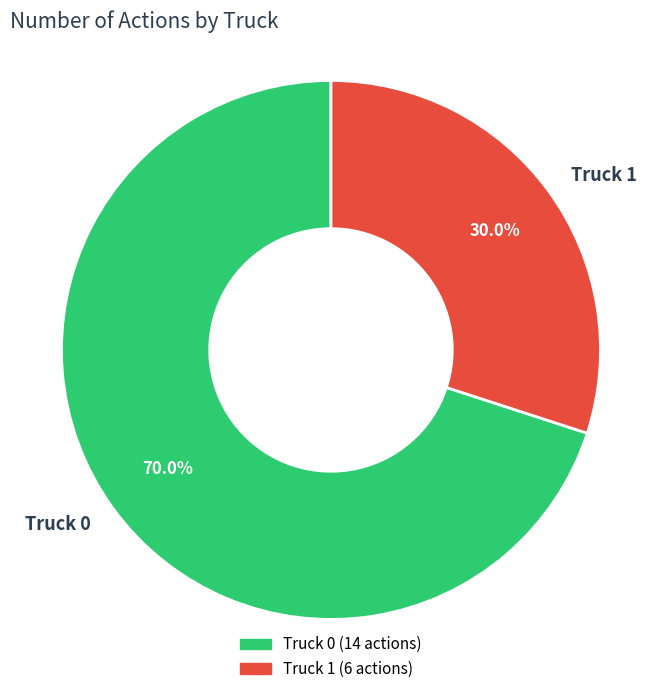

Rank the categories by value from highest to lowest.

Truck 0, Truck 1